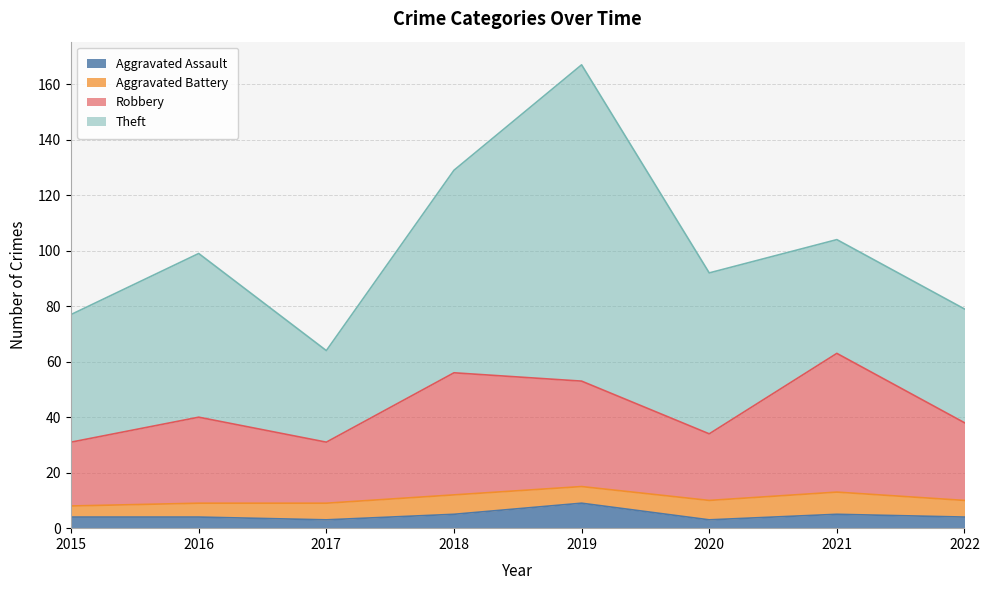

How many data points does each series have?

8